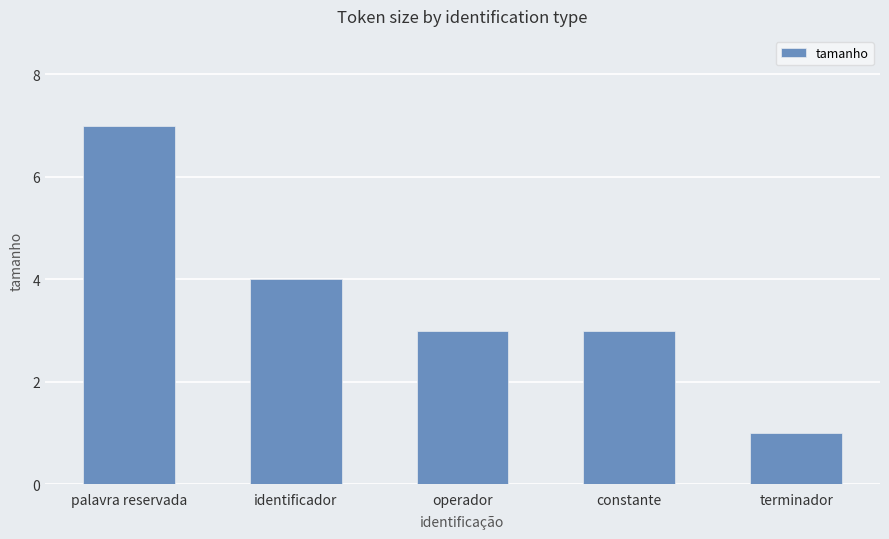

Is it true that the value at constante is 1?

False